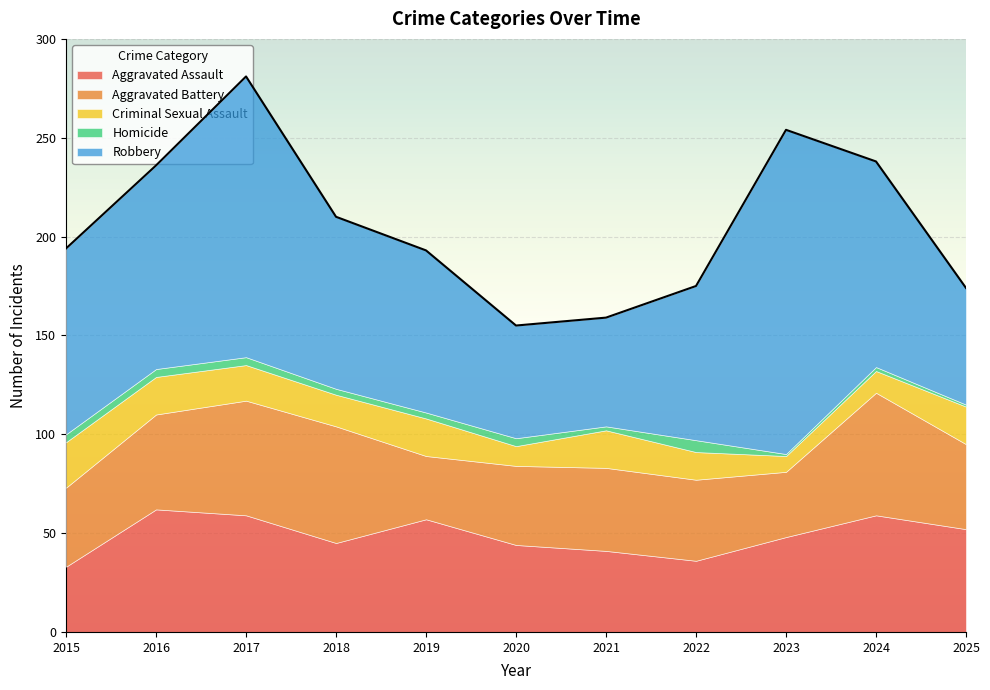

Between which two adjacent categories do Aggravated Battery and Aggravated Assault first intersect?

2015 and 2016